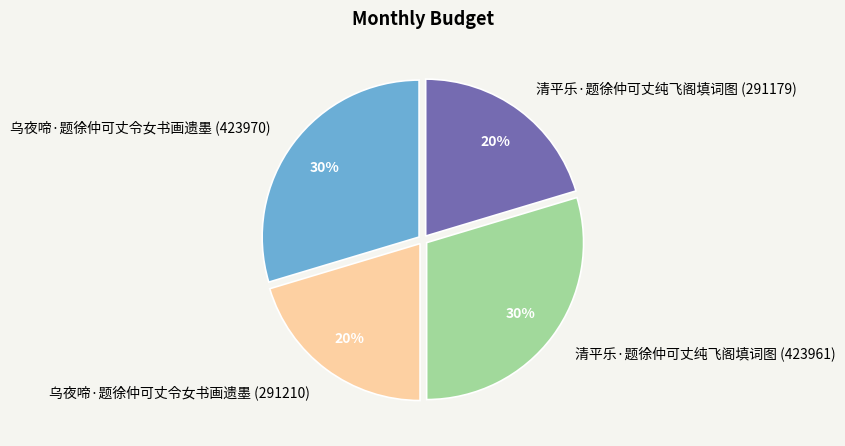

What percentage is the 清平乐·题徐仲可丈纯飞阁填词图 (423961) slice, to the nearest percent?

30%